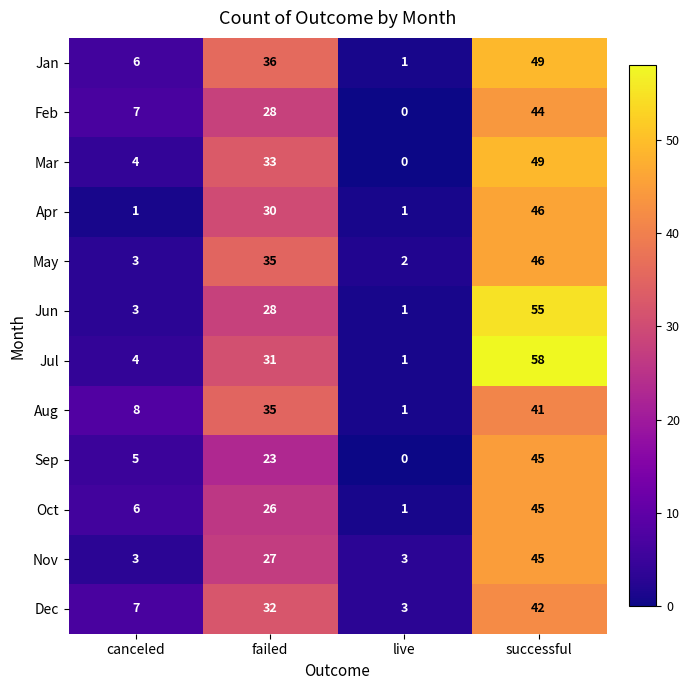

Which label corresponds to the largest value in the chart?

successful